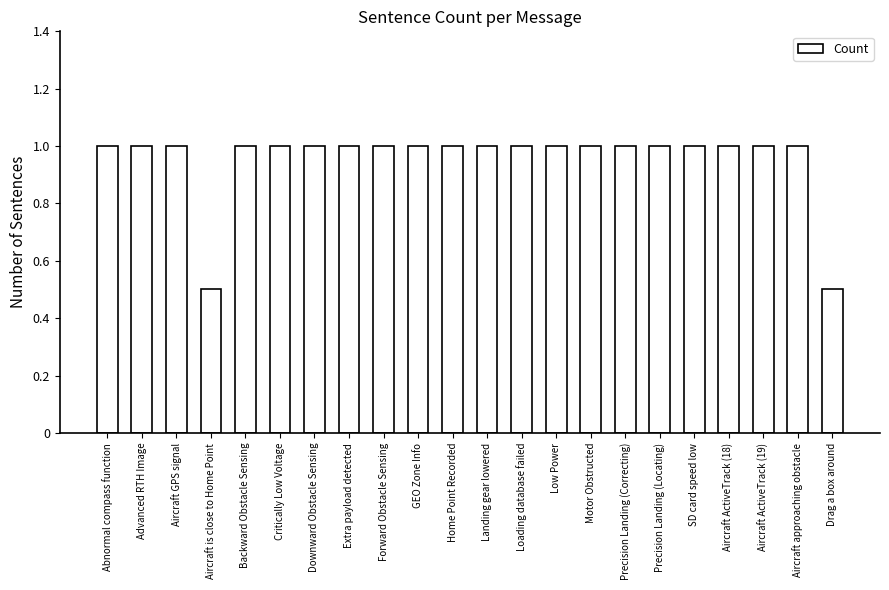

What value does the data have at Aircraft ActiveTrack (19)?

1.0